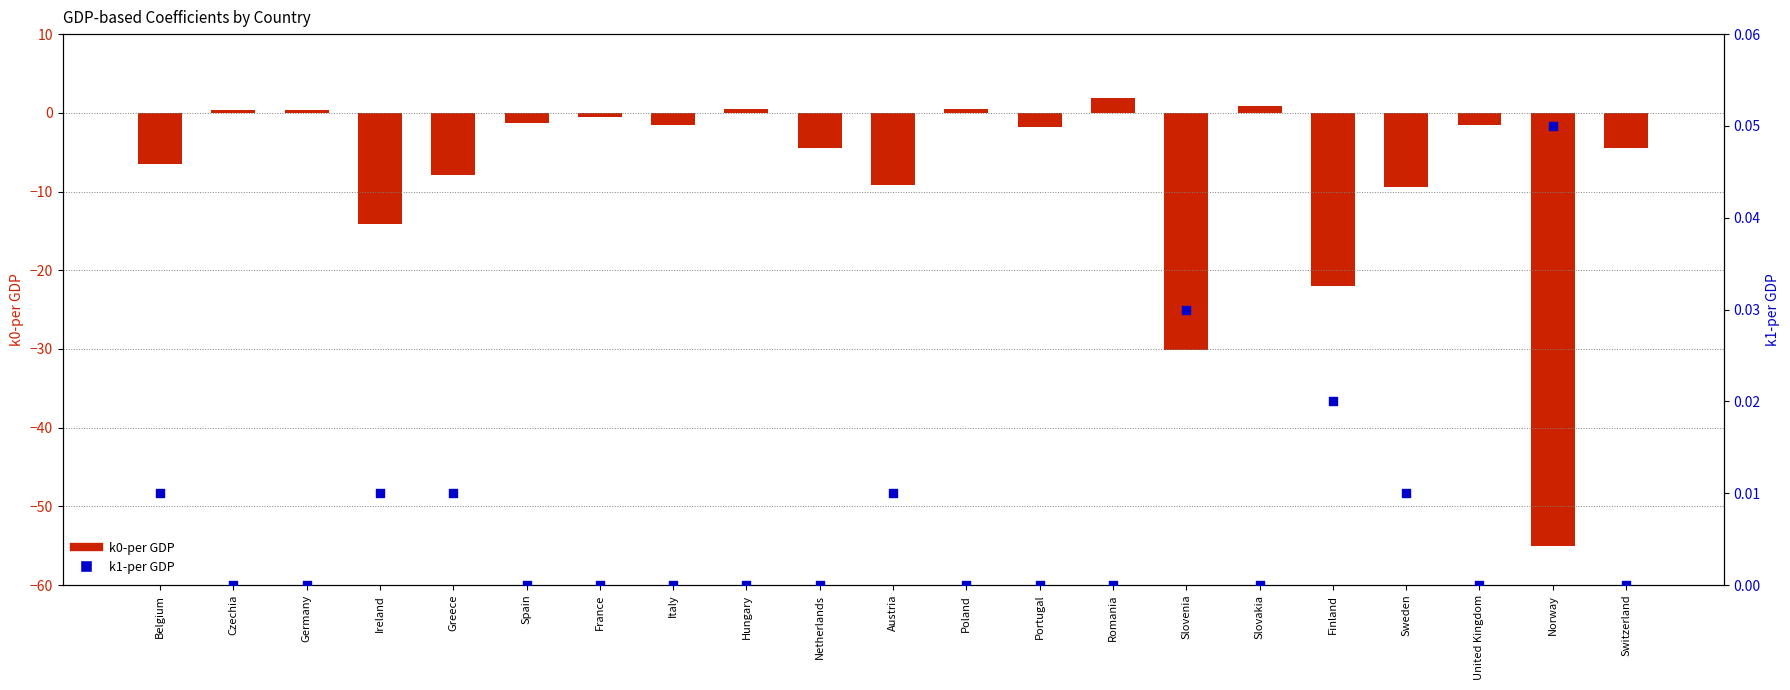

Which series reaches the minimum Y coordinate?

k0-per GDP